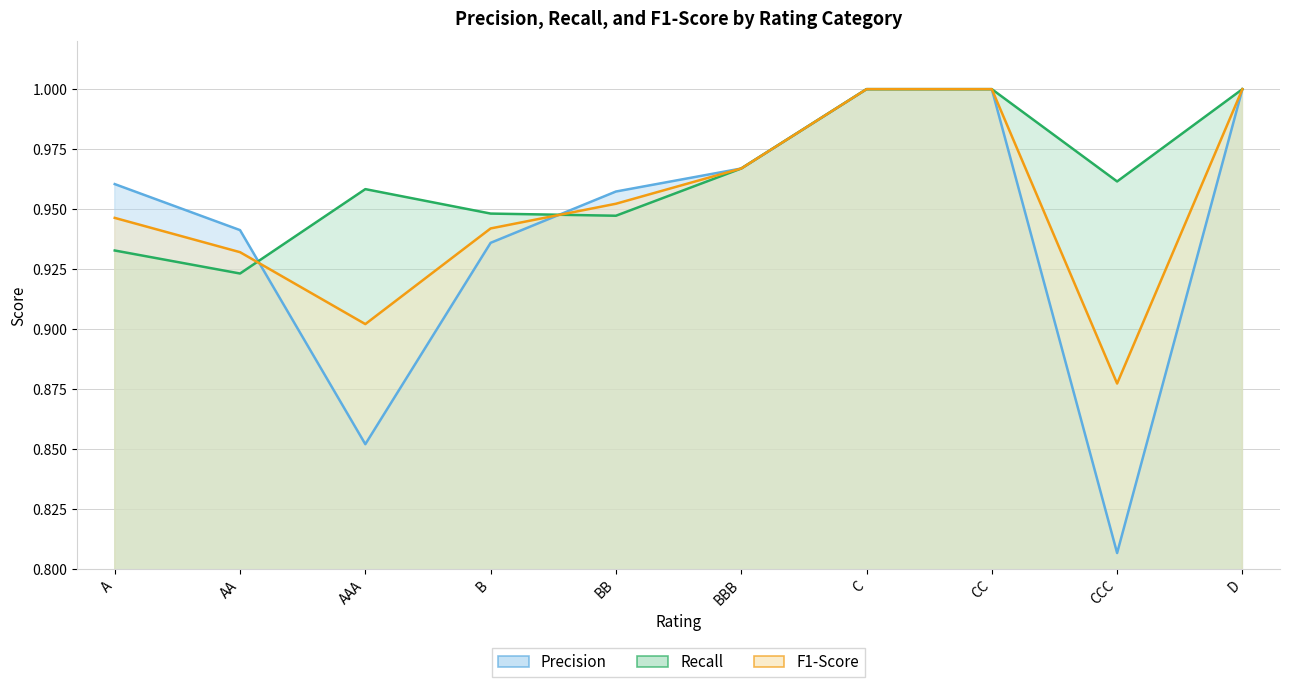

How many data points does each series have?

10